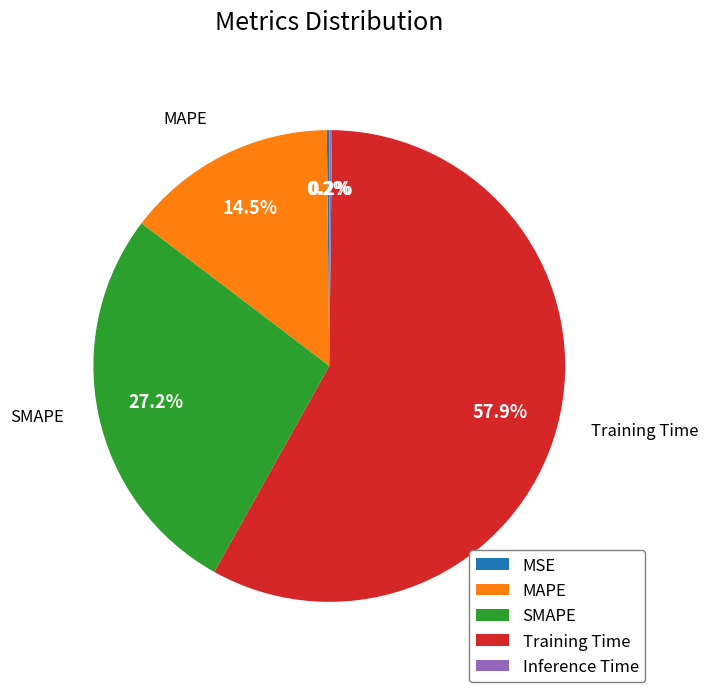

Does Training Time represent more than half of the total?

Yes